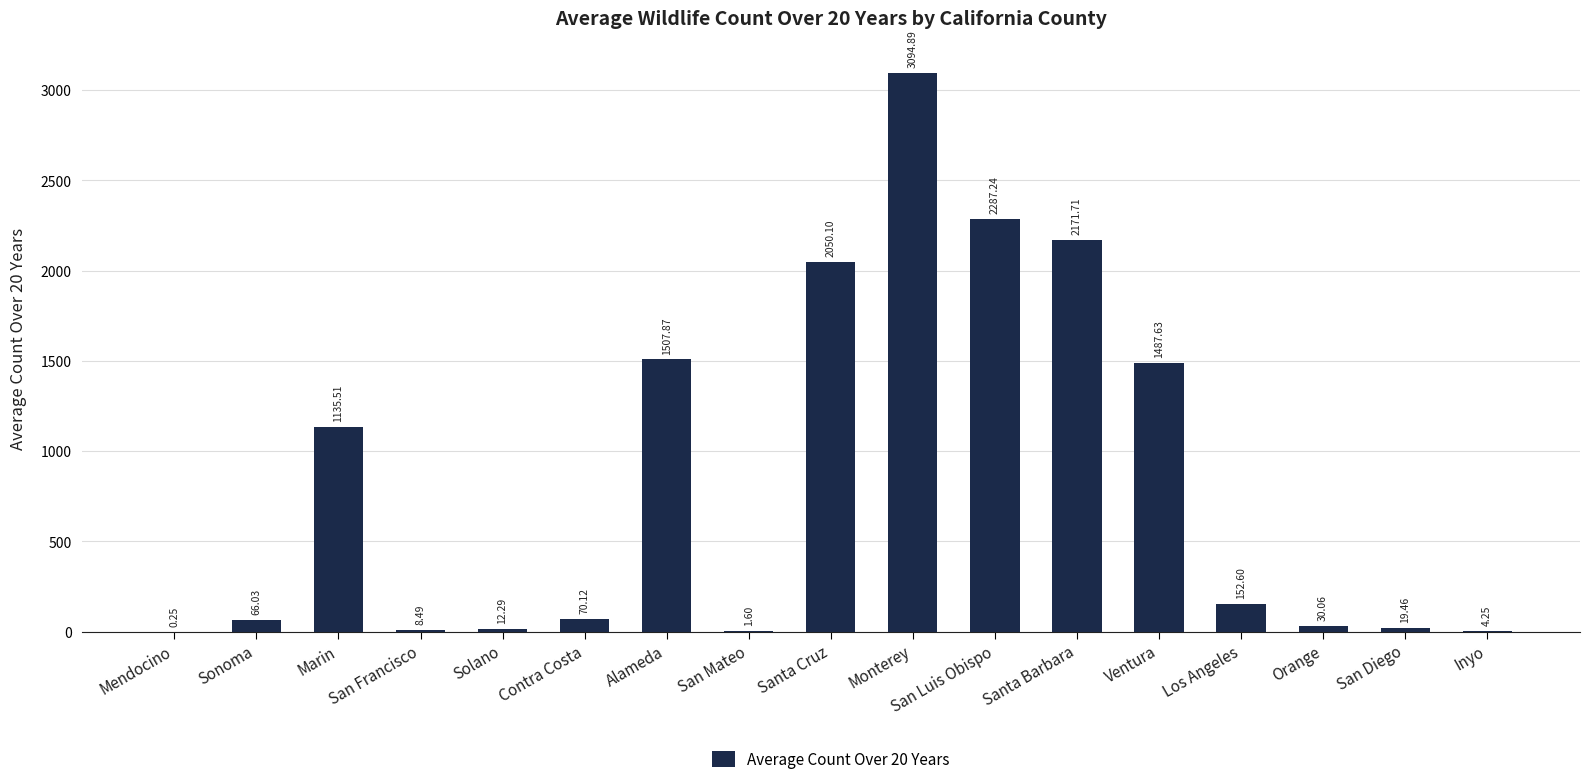

How many series are shown in this chart?

1